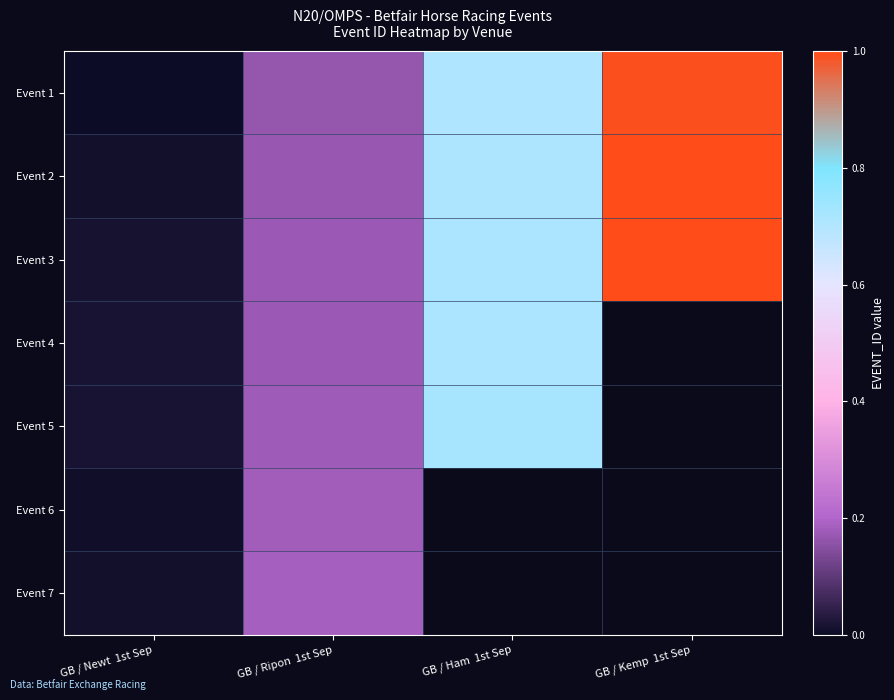

How many categories are shown in the chart?

4